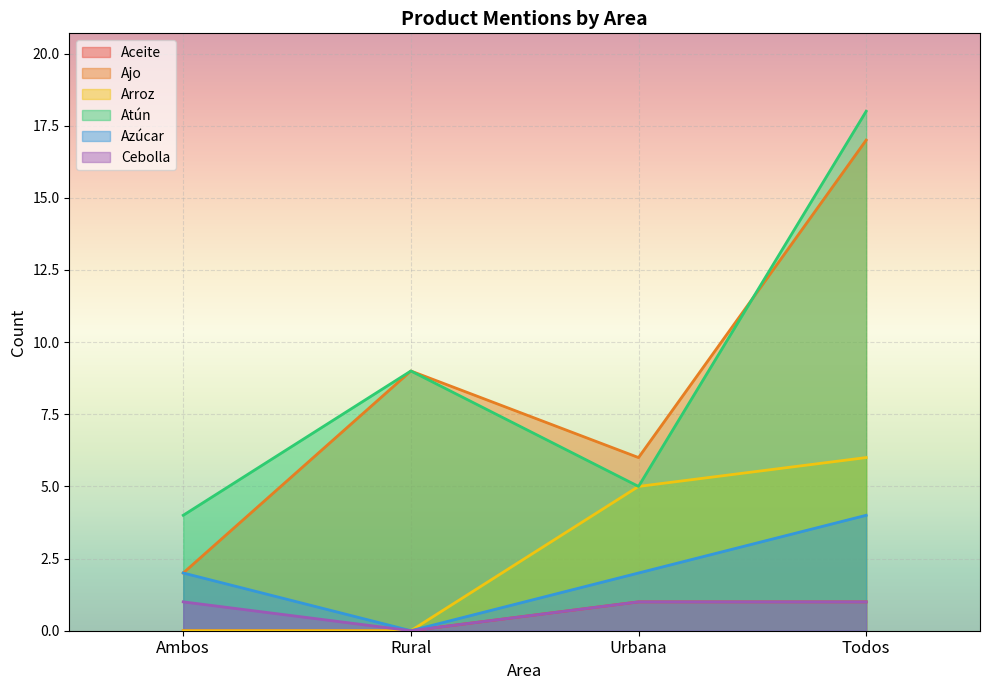

How many Azúcar values are between 2 and 4?

3